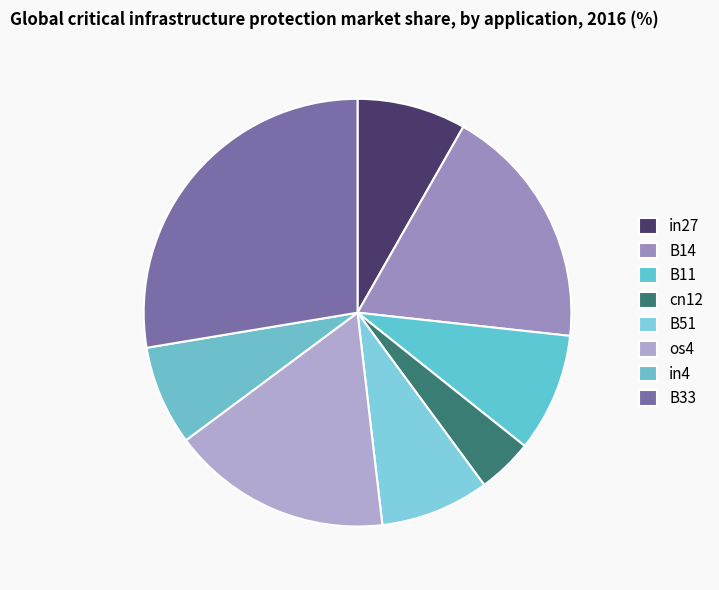

How many slices are in this pie chart?

8